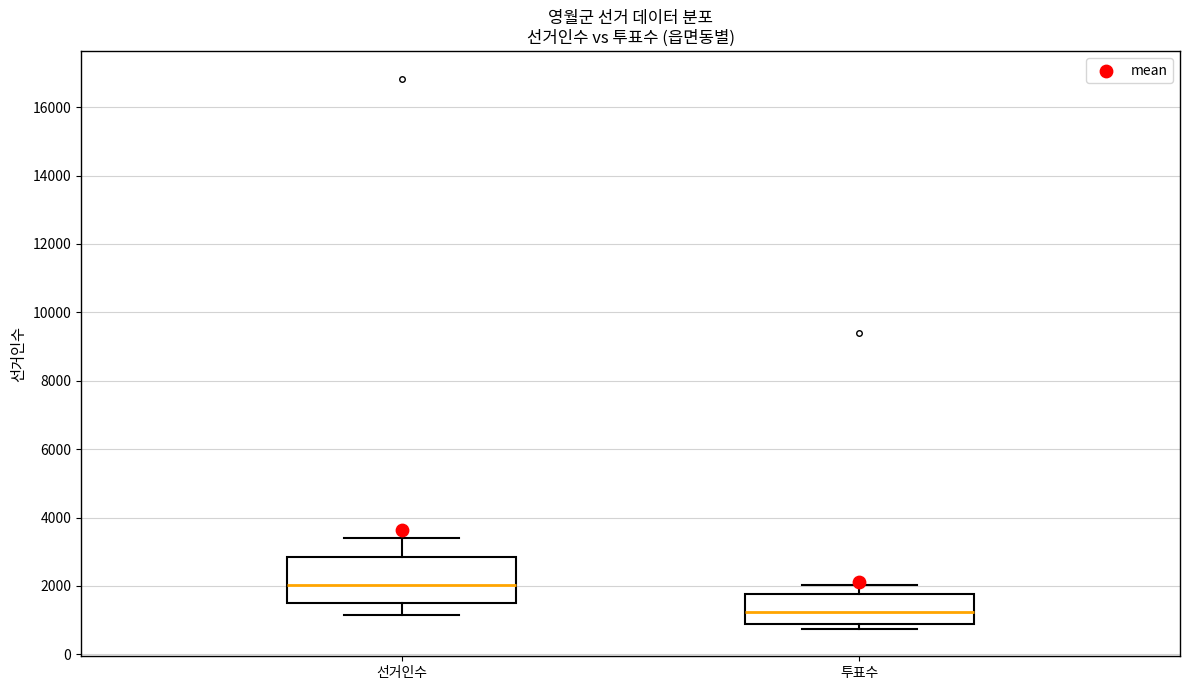

Which box has the highest median line?

선거인수